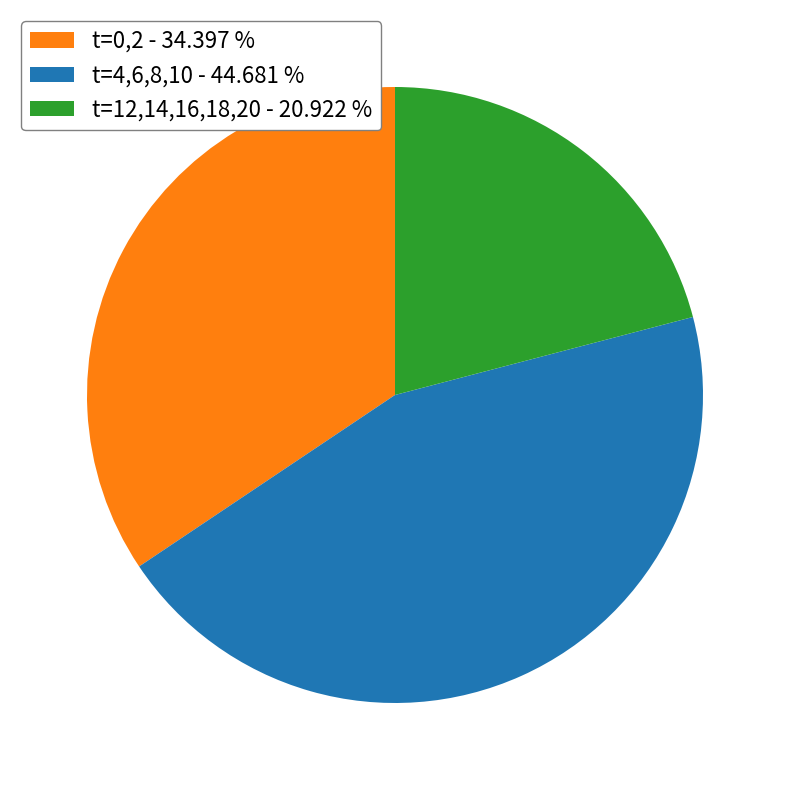

How many slices are in this pie chart?

3